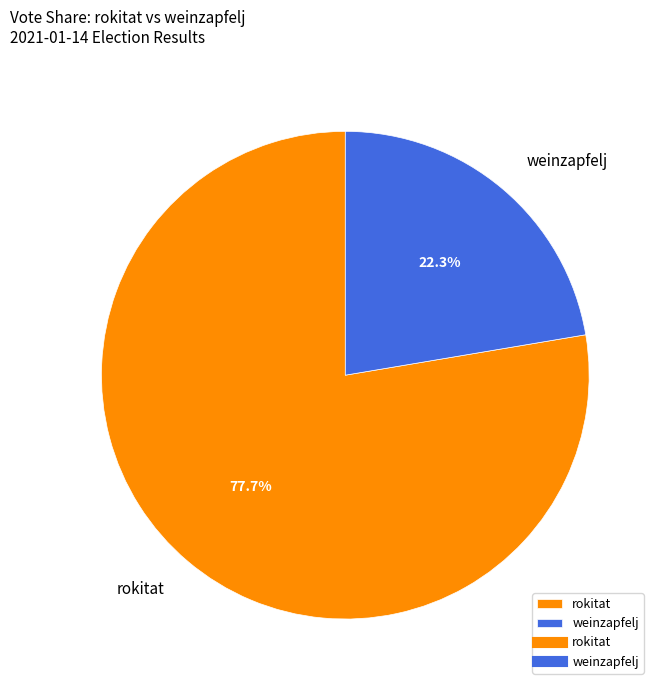

Count the number of slices in the pie.

2